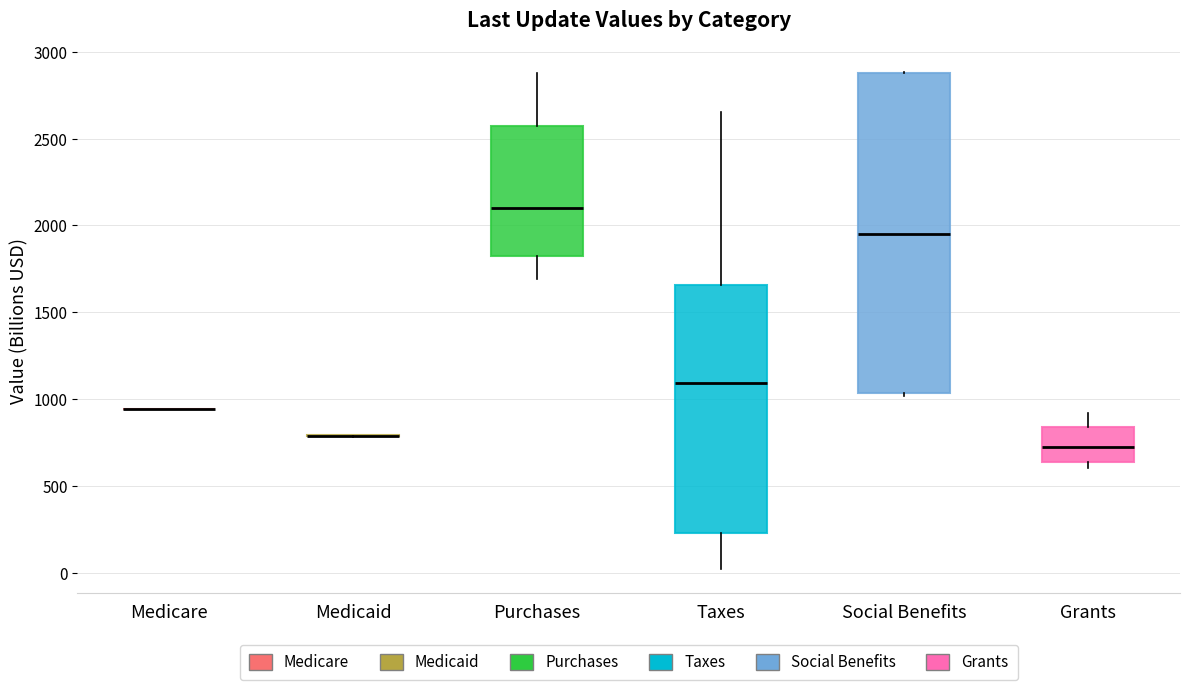

Reading left to right, transcribe this box plot: for each box, give where its median line is, the range the box spans, and where its two whiskers end, as read against the y-axis. The values are not printed on the chart, so give them approximately, as read against the axis.

Medicare: box collapsed to a line at 950, whiskers 950 to 950
Medicaid: box collapsed to a line at 800, whiskers 800 to 800
Purchases: median 2100, box 1850 to 2600, whiskers 1700 to 2900
Taxes: median 1100, box 250 to 1650, whiskers 0 to 2650
Social Benefits: median 1950, box 1050 to 2900, whiskers 1000 to 2900
Grants: median 750, box 650 to 850, whiskers 600 to 900